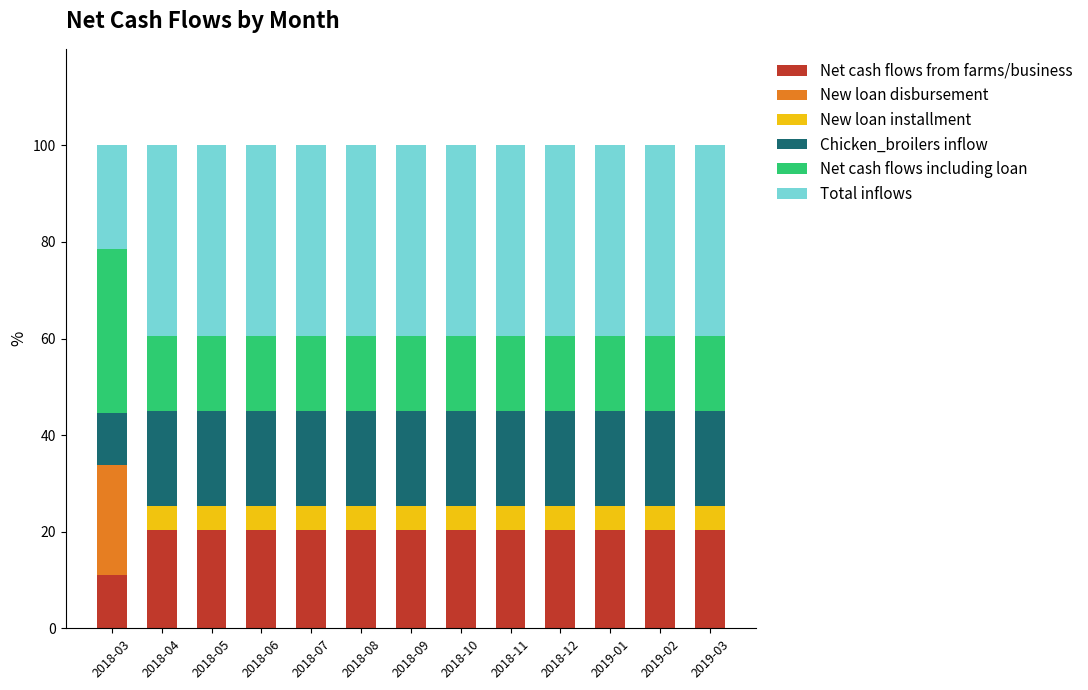

True or false: Net cash flows from farms/business has a value of 34.0 at 2018-08.

False